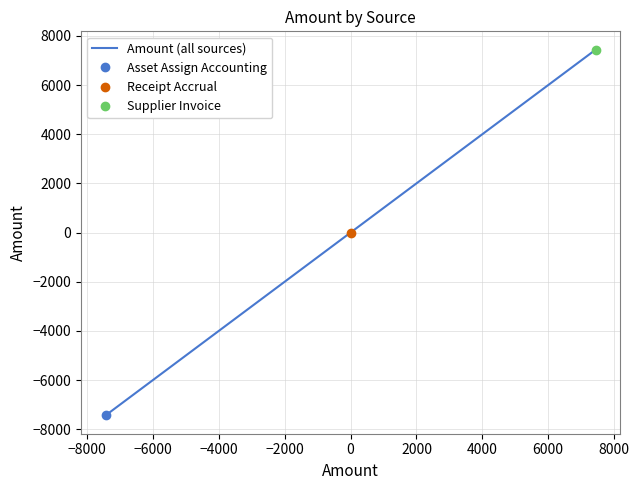

What is the lowest value of the Amount (all sources) series?

-7441.4